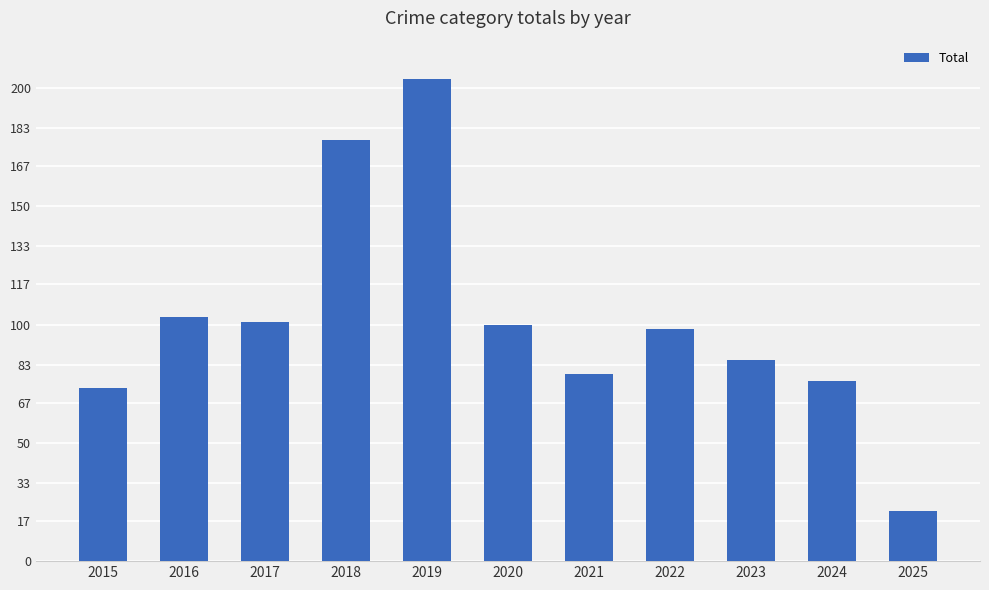

How many series are shown in this chart?

1